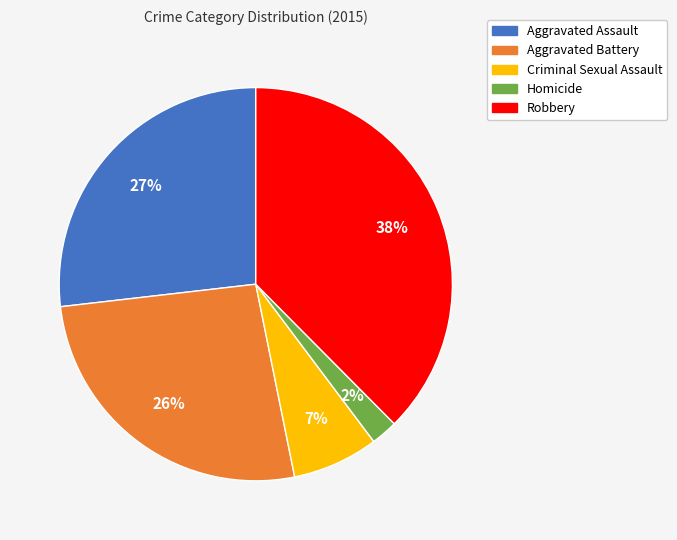

To the nearest percent, what portion does Aggravated Assault represent?

27%